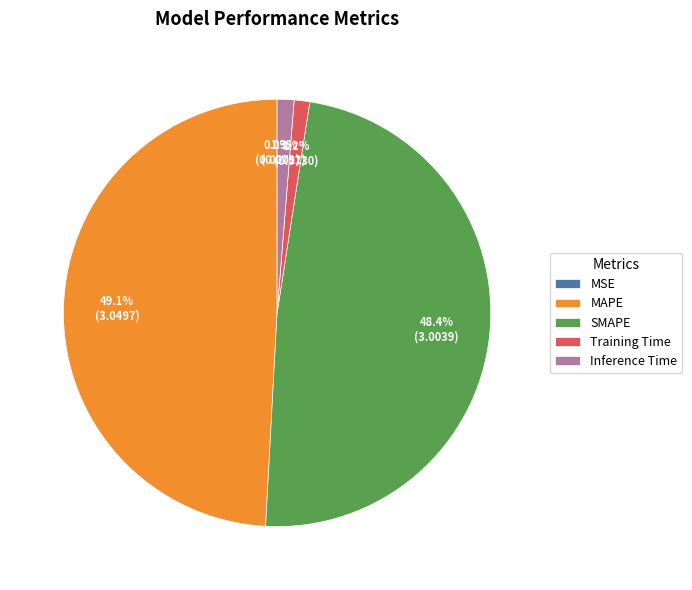

Is there a majority slice in this chart?

No